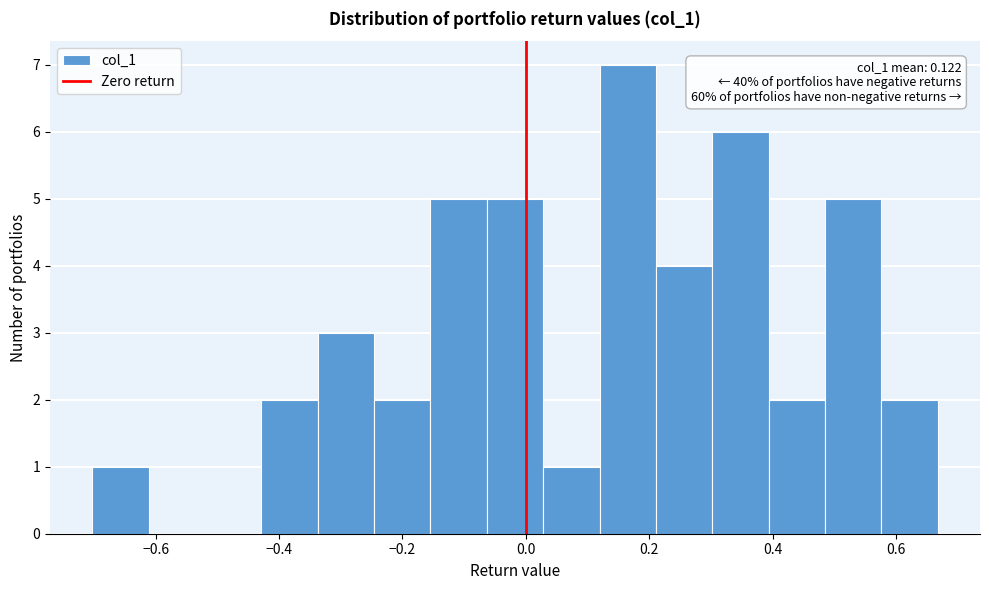

Which range on the x-axis has the tallest bar?

0.12 to 0.22